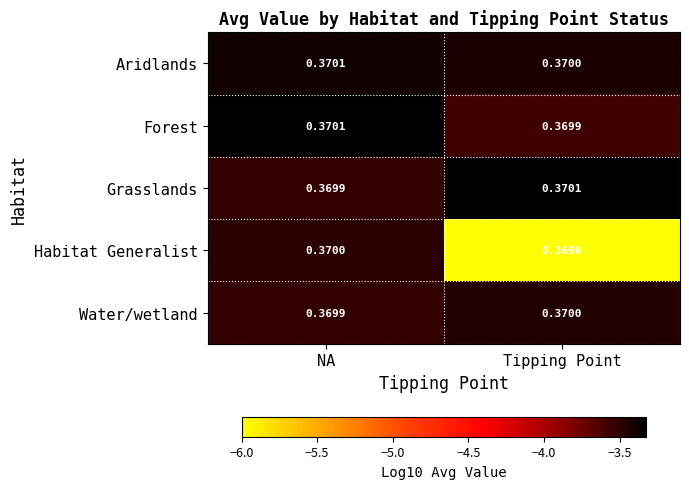

Which series has the largest total across all categories?

Aridlands